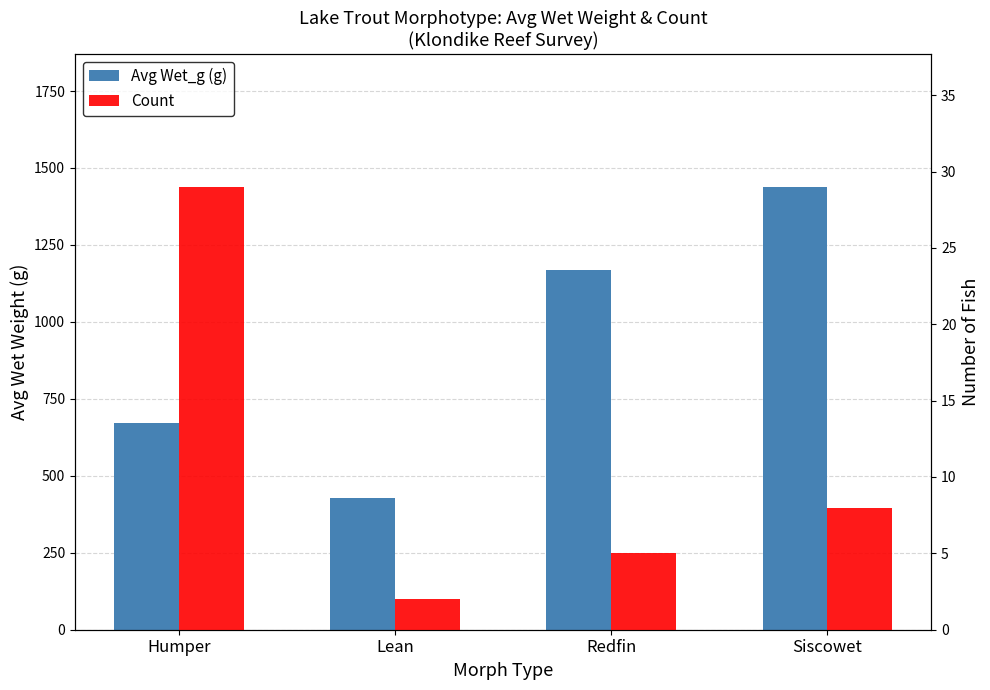

Reading right to left, transcribe all the data shown in this chart.

Avg Wet_g (g): 1438.8	1169.0	427.5	672.4
Count: 8.0	5.0	2.0	29.0